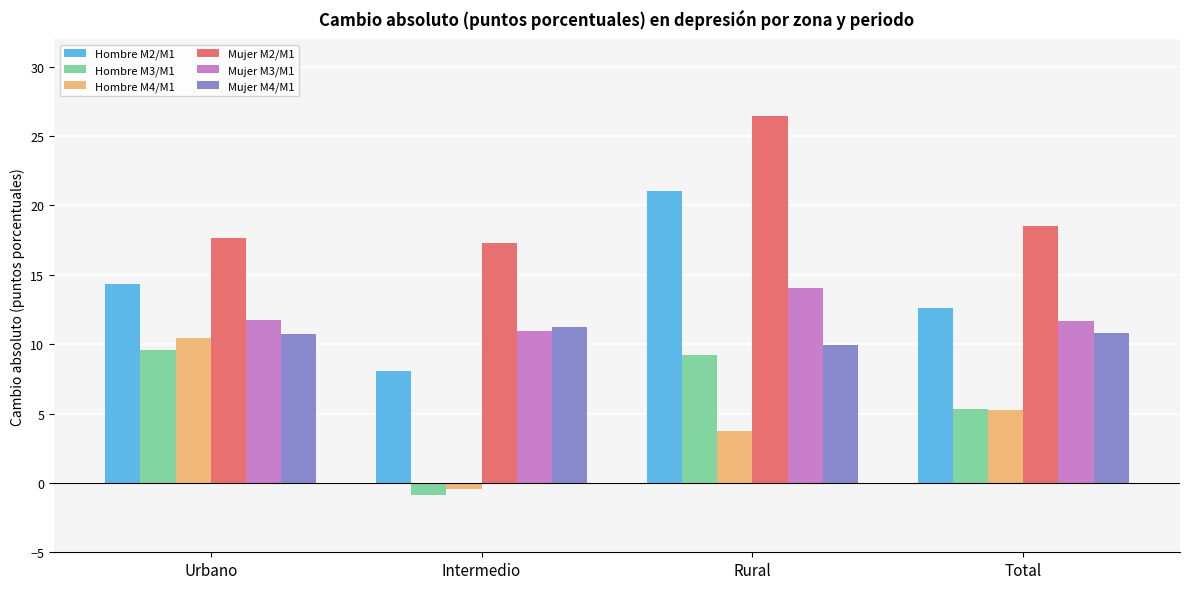

What is the spread (max minus min) of values at Total?

13.3